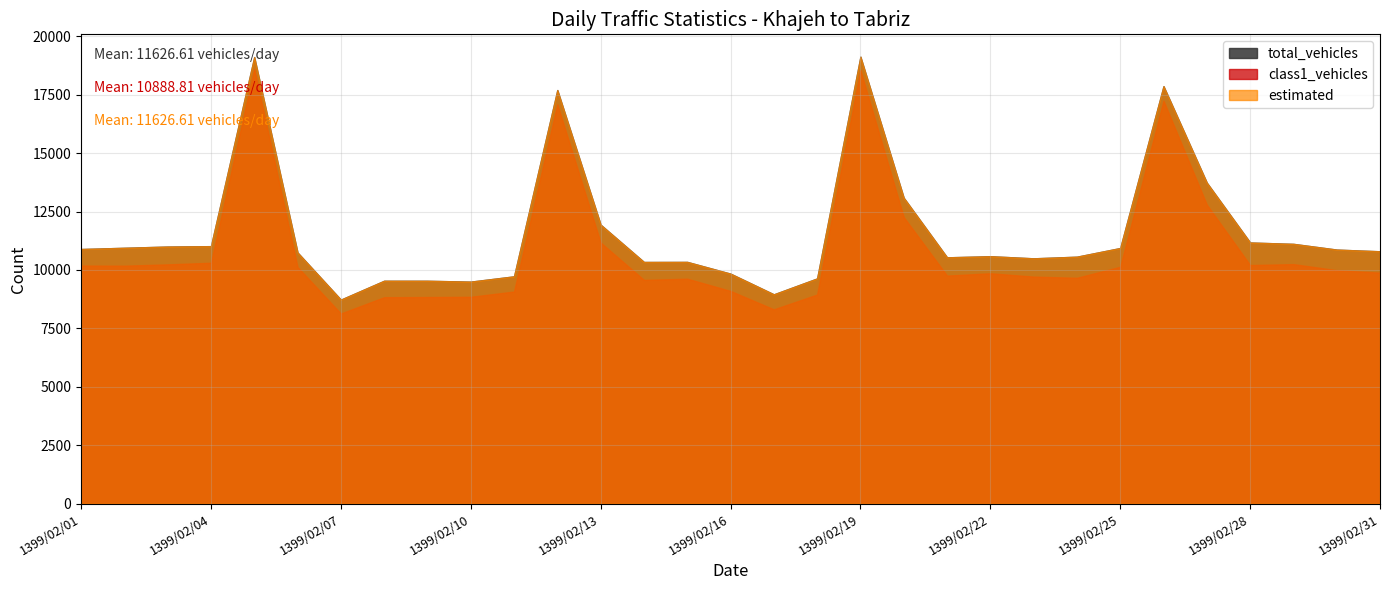

Where is the first local maximum for total_vehicles?

1399/02/05